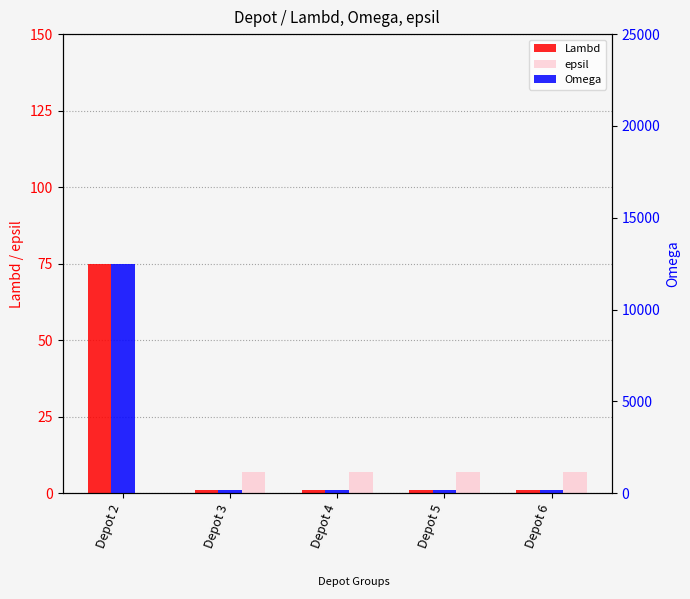

Reading left to right, what are all the values shown in this chart?

Lambd: 75	1	1	1	1
epsil: 0	7	7	7	7
Omega: 12500	200	200	200	200